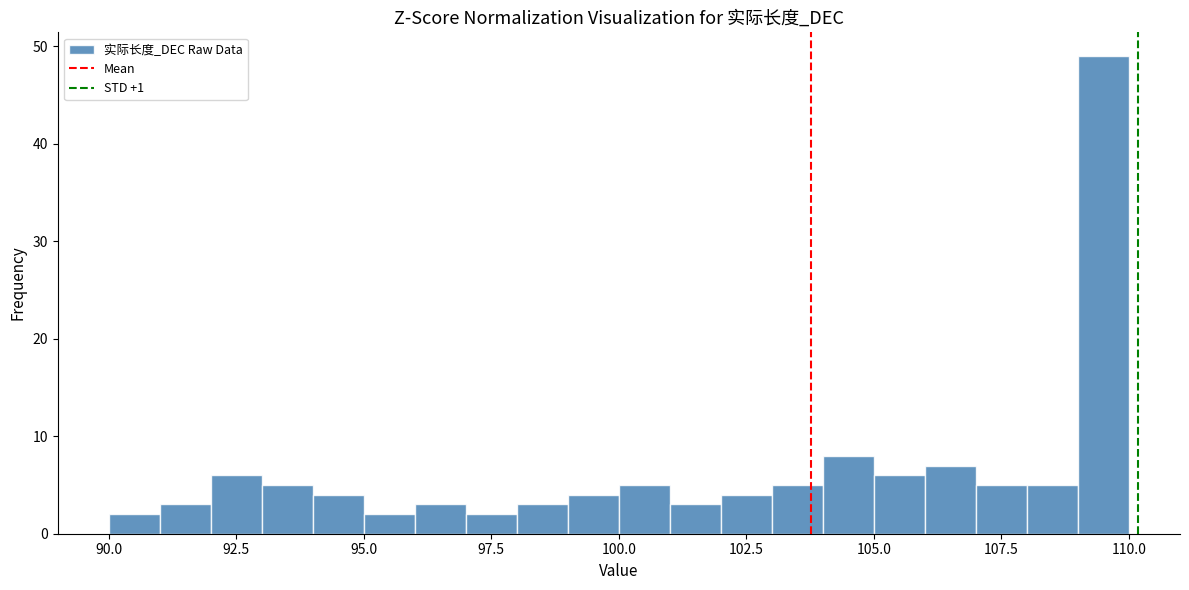

Read against the x-axis, roughly where is the centre of the tallest bar?

109.5